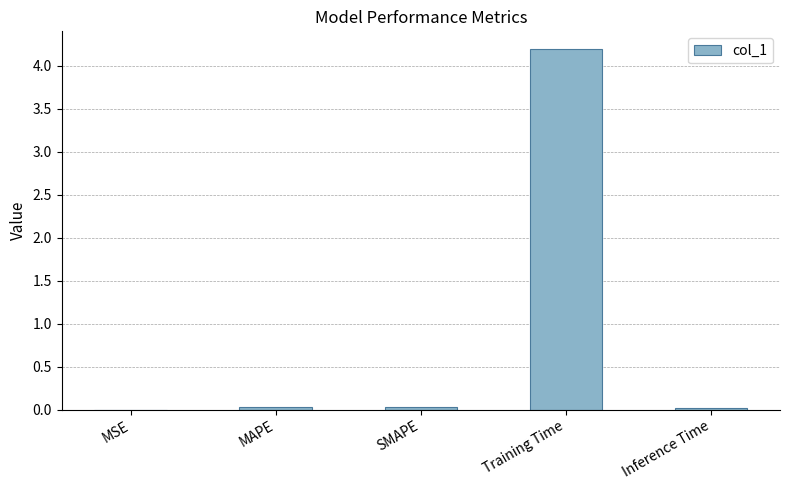

Read the value at Training Time.

4.2